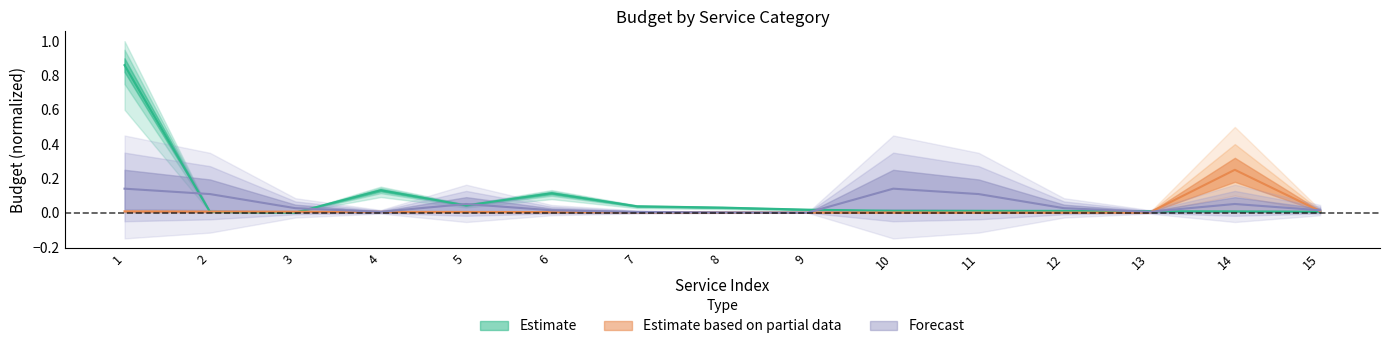

Which has a higher value, 9 or 6?

6